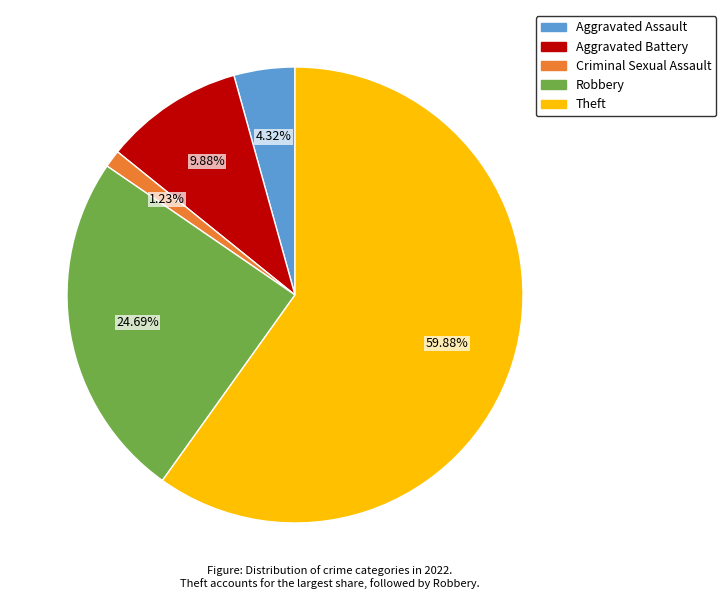

Which category has the smallest portion of the pie?

Criminal Sexual Assault